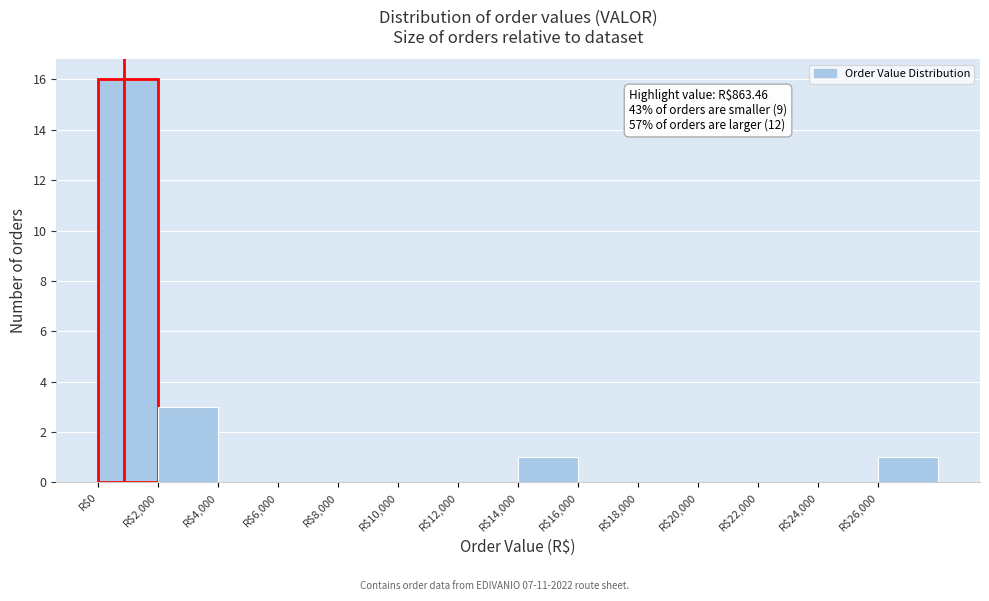

Which range on the x-axis has the tallest bar?

0 to 2000